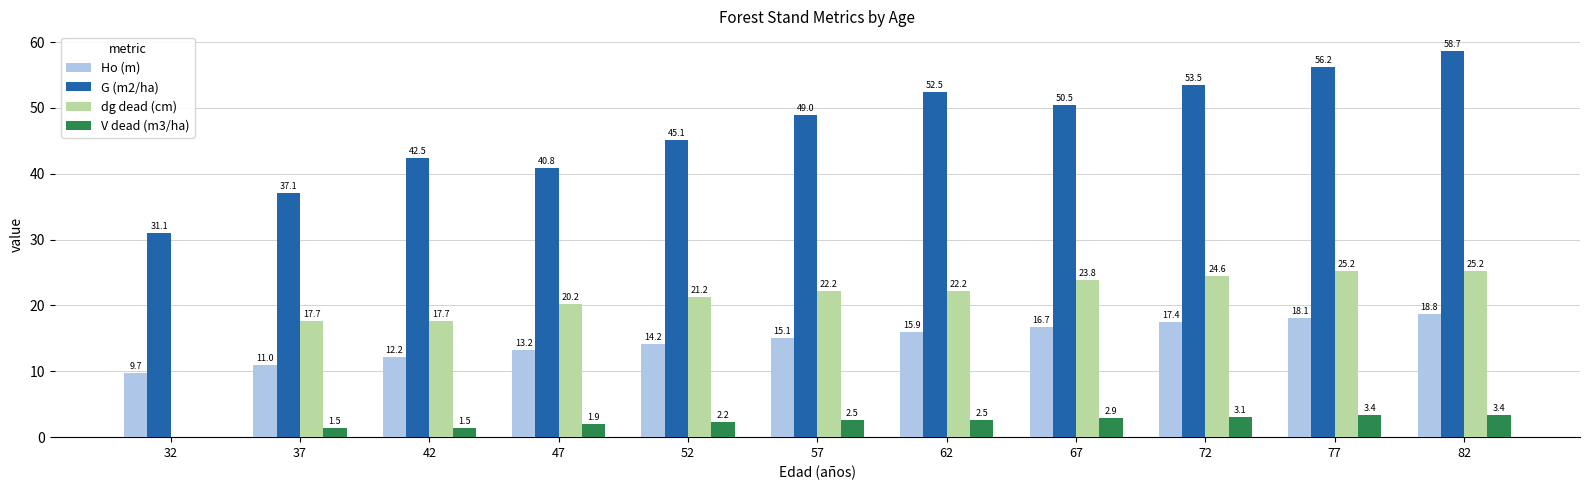

Is the value of G (m2/ha) at 37 greater than the value of Ho (m) at 42?

Yes